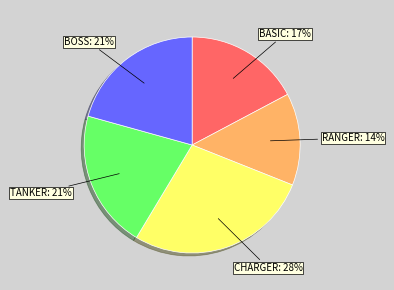

Does any single category account for the majority?

No